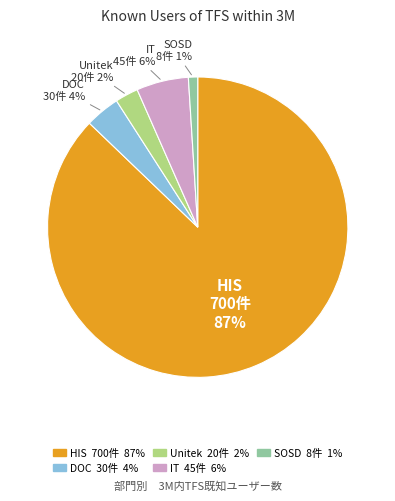

Which category has the biggest portion of the pie?

HIS